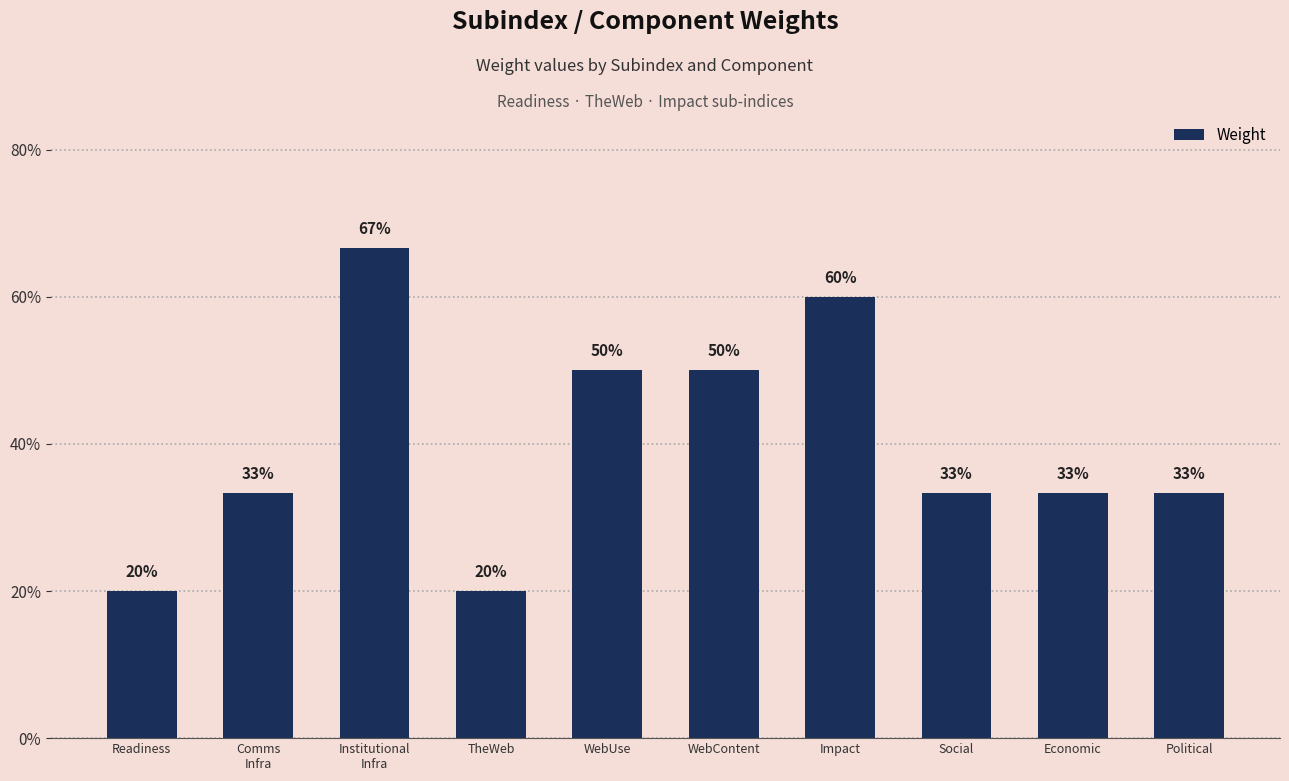

What position from the left is Economic?

9